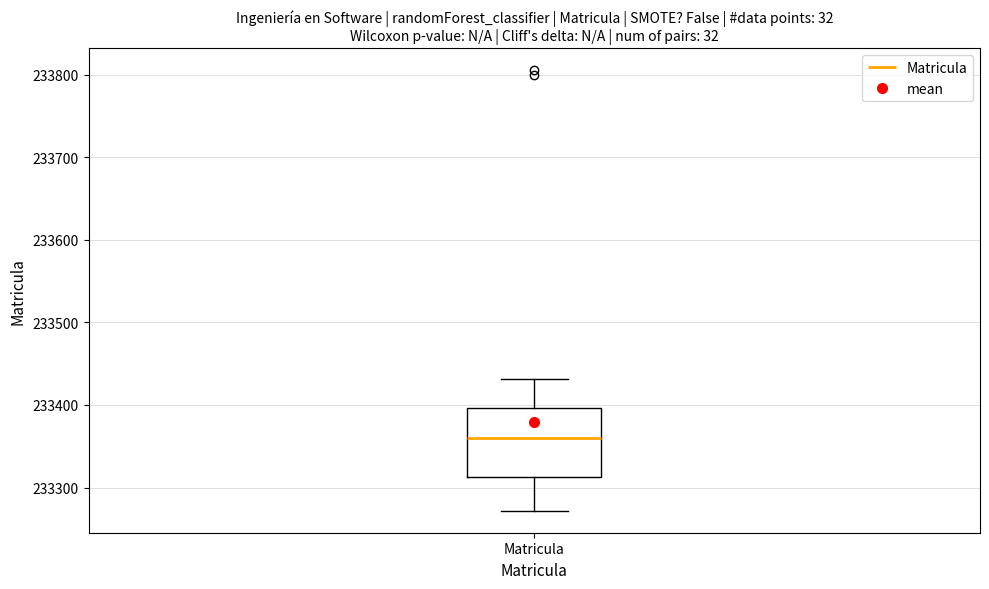

Where is the upper edge of the box for Matricula on the y-axis? The values are not printed on the chart, so give them approximately, as read against the axis.

233400